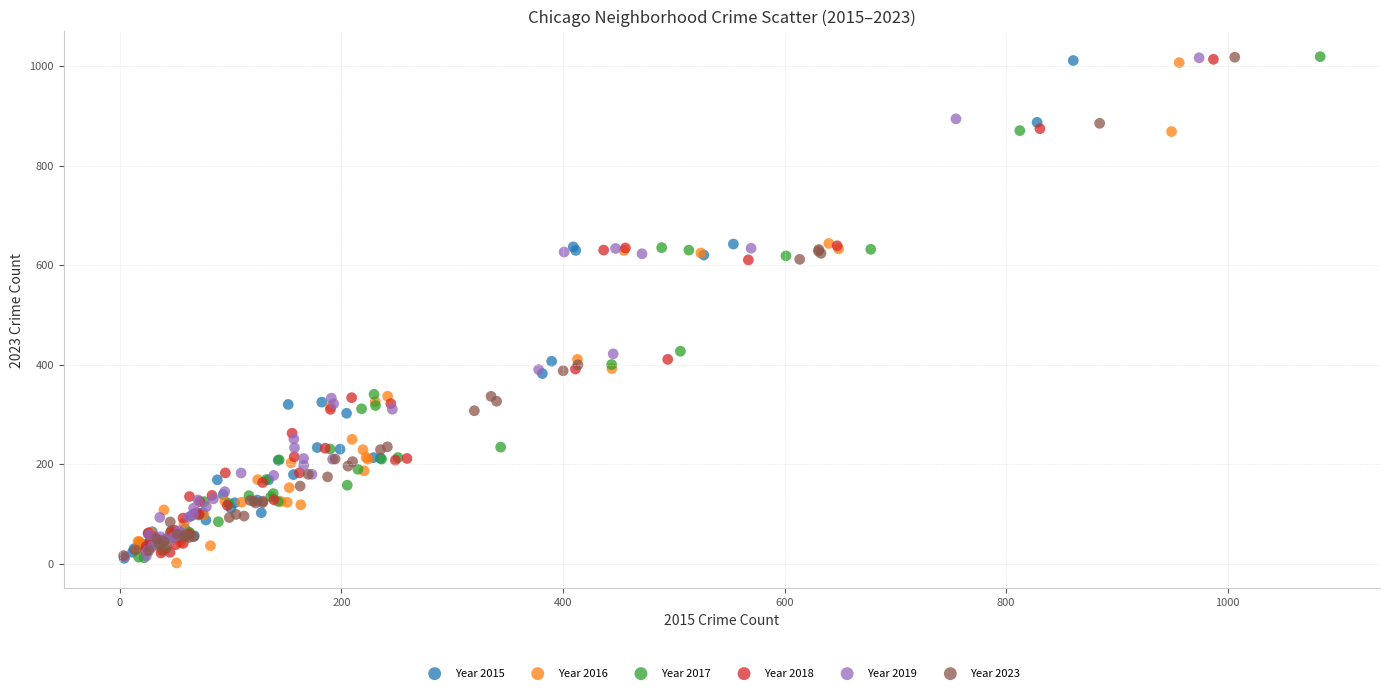

What are all the series names shown in the legend?

Year 2015, Year 2016, Year 2017, Year 2018, Year 2019, Year 2023